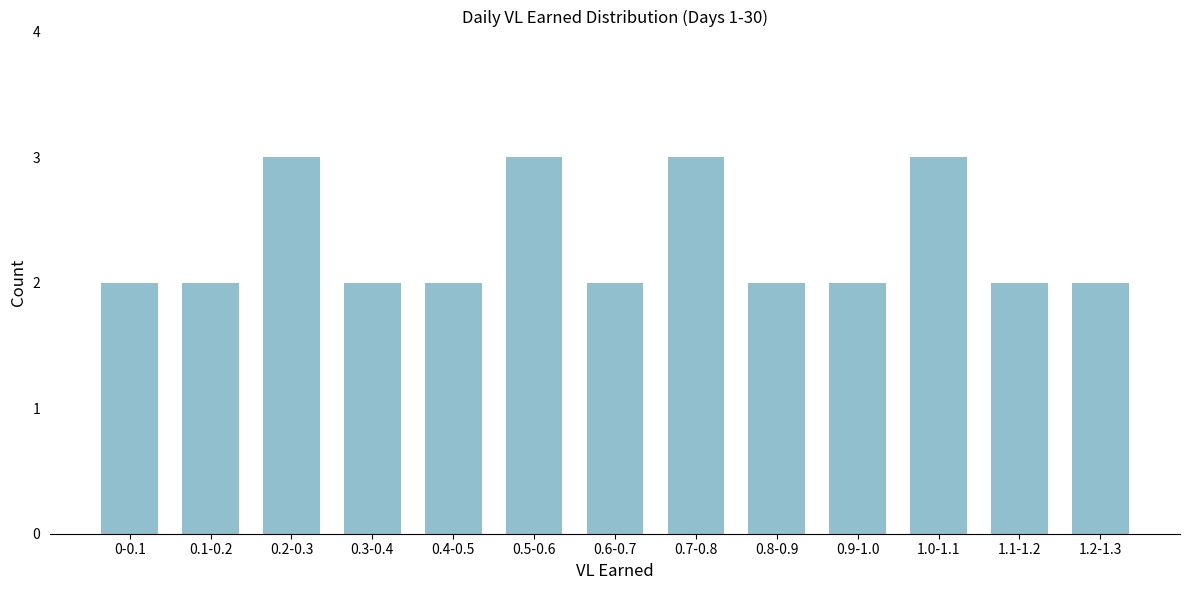

Reading left to right, list all the values displayed in this chart.

2	2	3	2	2	3	2	3	2	2	3	2	2